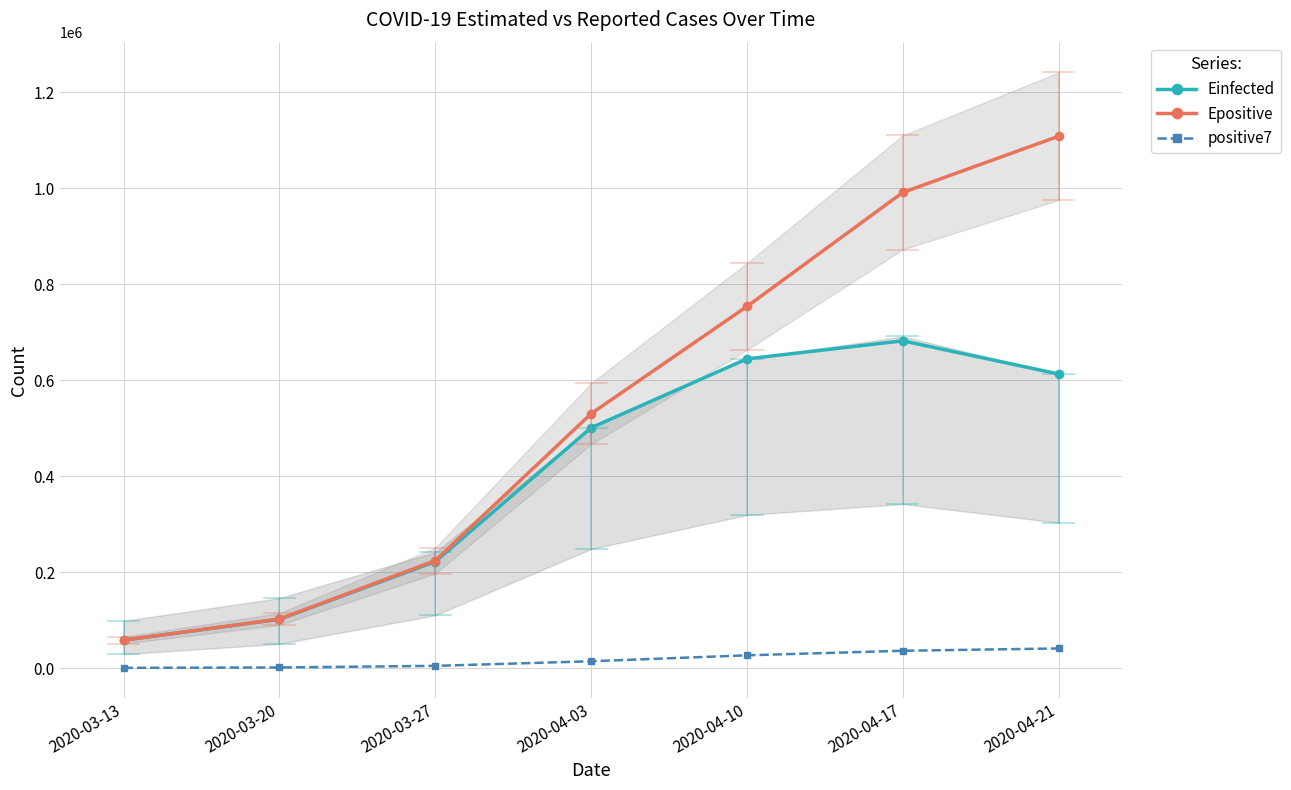

Which series has the largest total across all categories?

Epositive